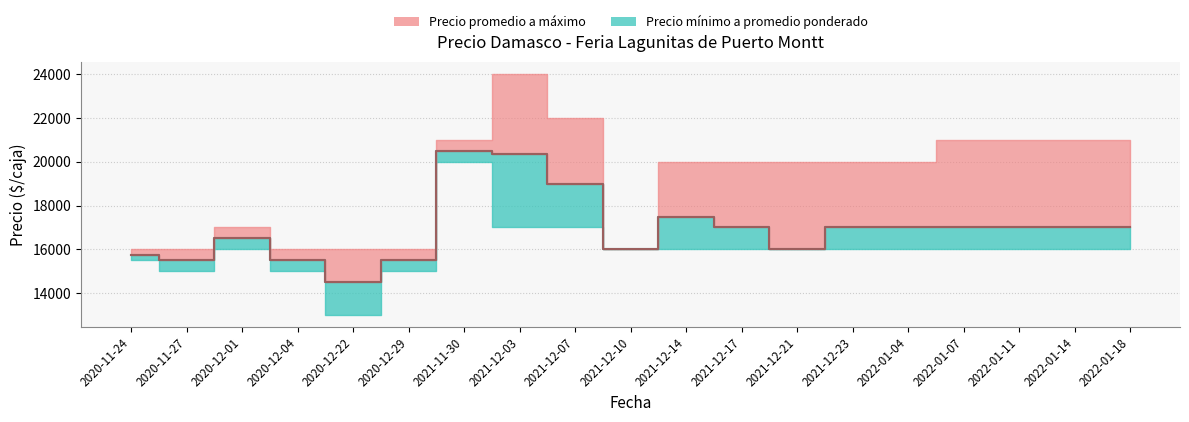

What is the smallest value displayed?

13000